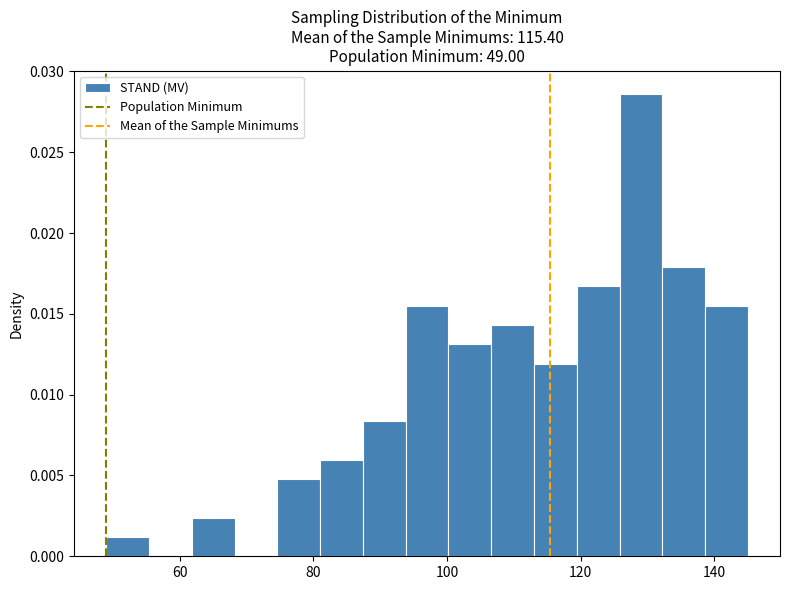

Read against the x-axis, roughly where is the centre of the tallest bar?

130